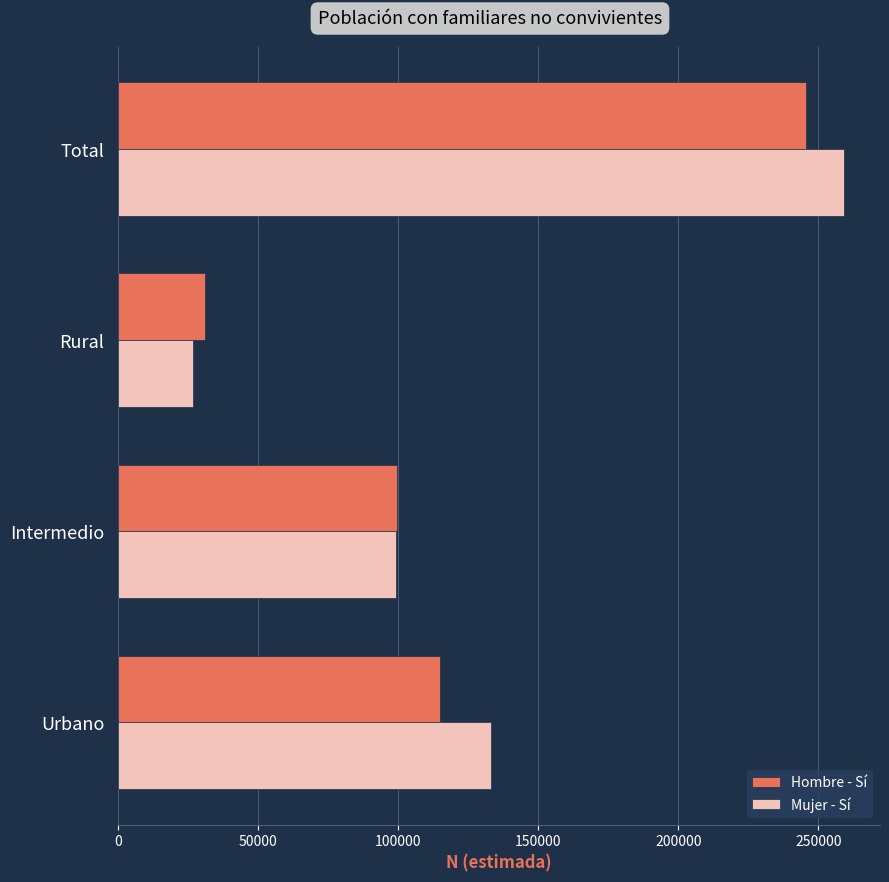

At which category is the sum across all series the highest?

Total